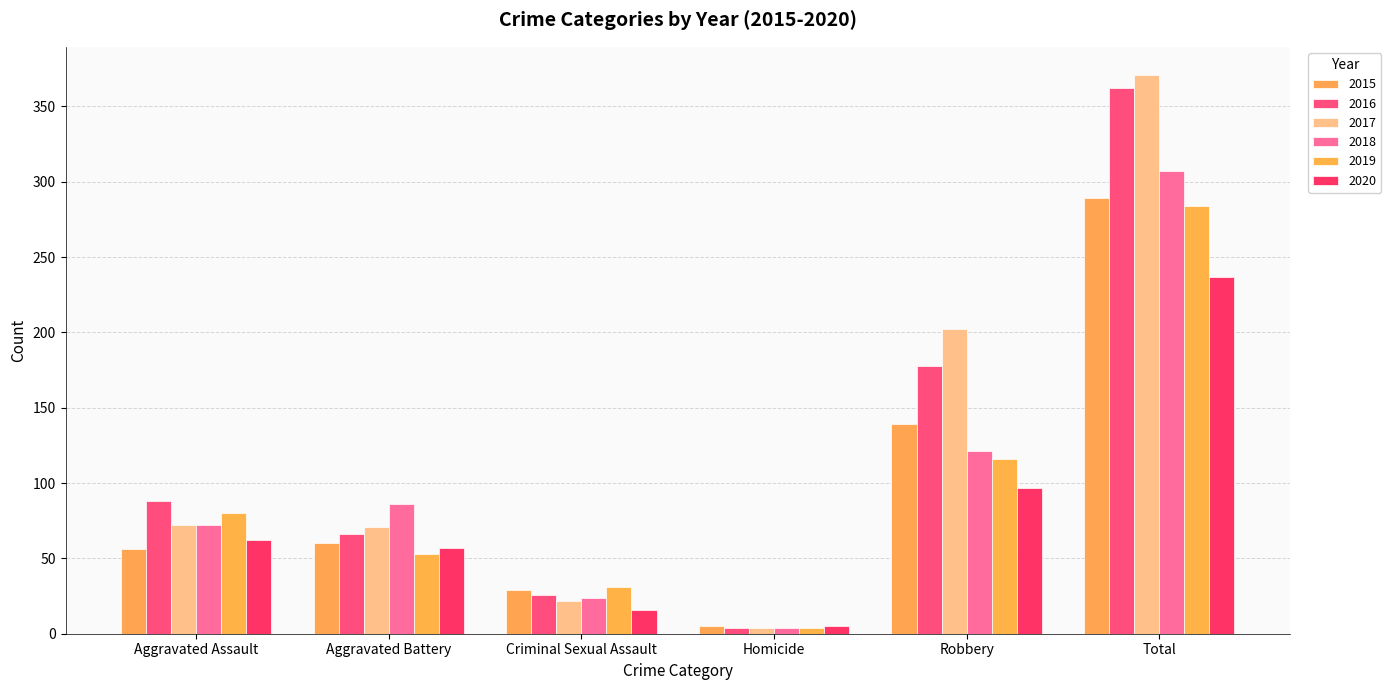

What is the label of the 1st bar from the right?

Total